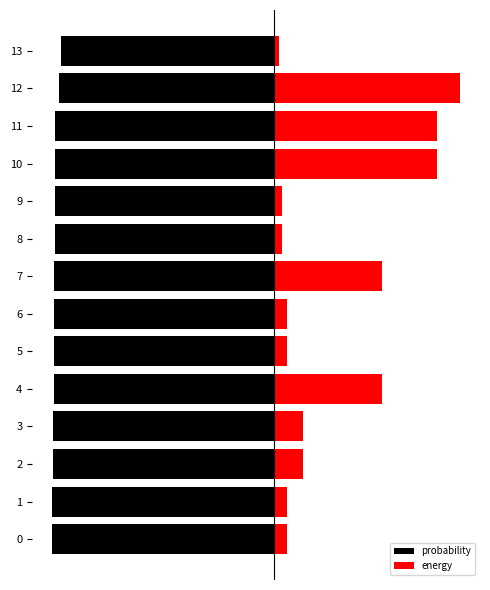

True or false: energy has a value of 0.9 at 4.

False